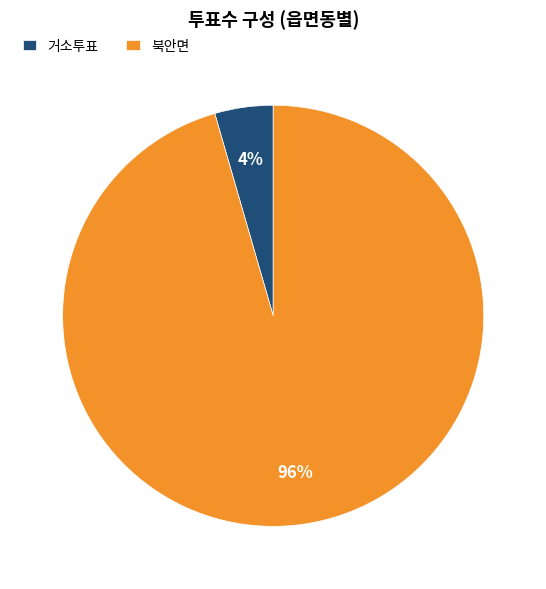

Combined, do 북안면 and 거소투표 account for over 50%?

Yes